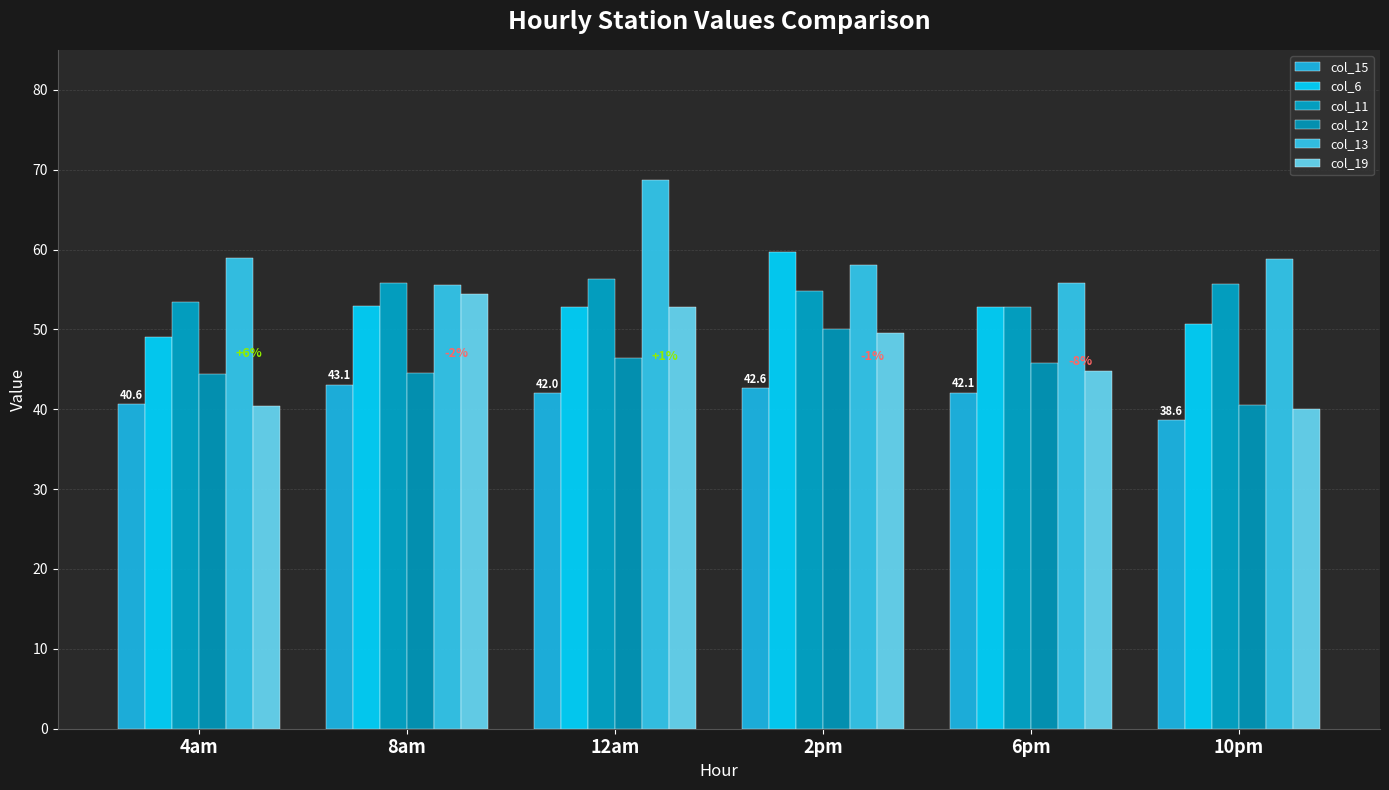

What position from the right is 6pm?

2